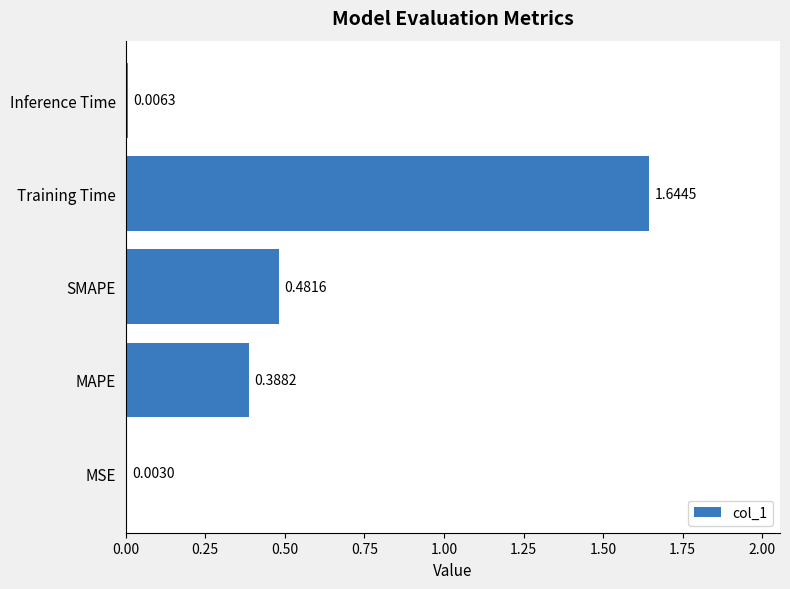

Where is the data nearest to the value 0?

MSE